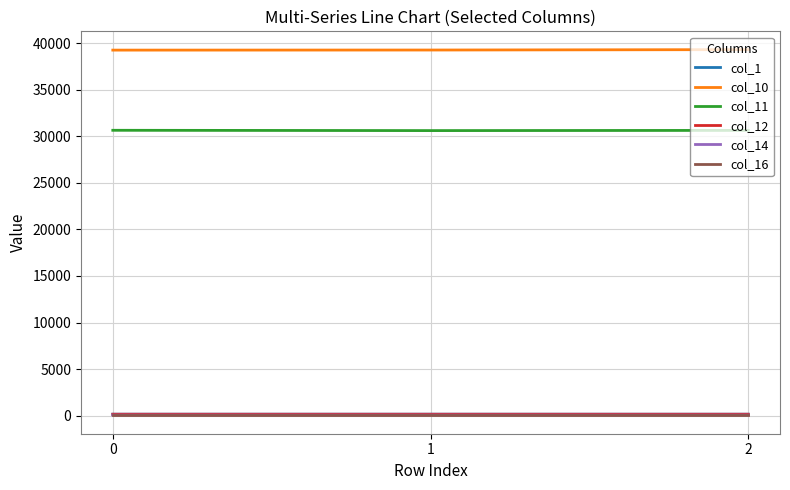

True or false: col_11 has a value of 30633.9 at 0.

True